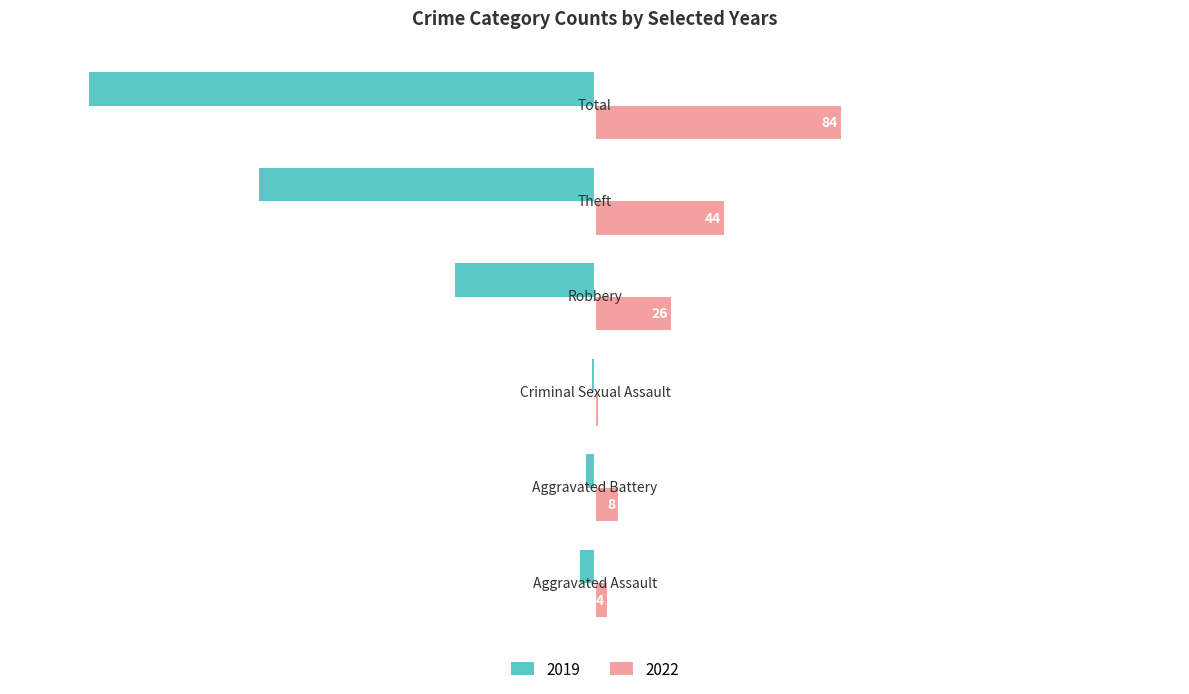

What is the greatest value displayed?

84